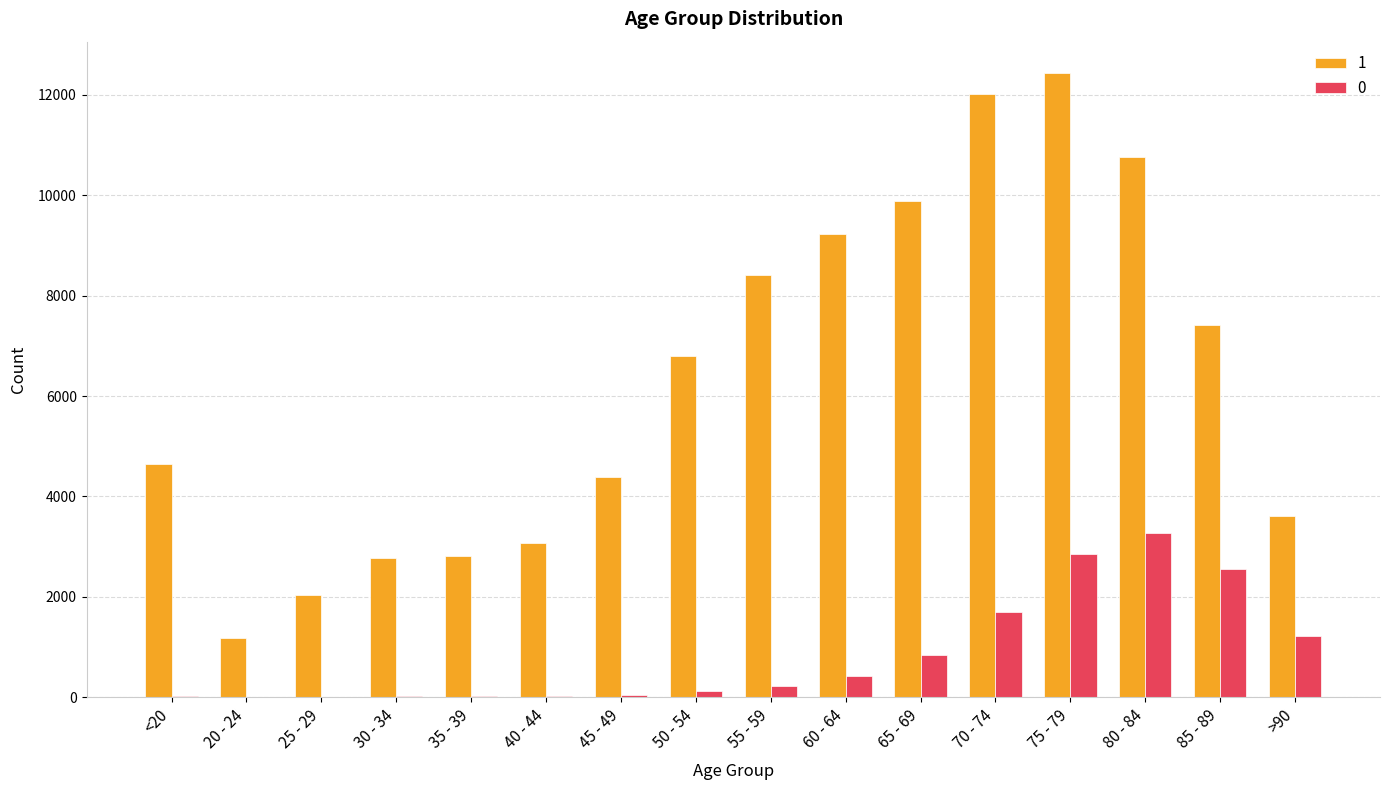

The 0 series shows 18 at <20. True or false?

True